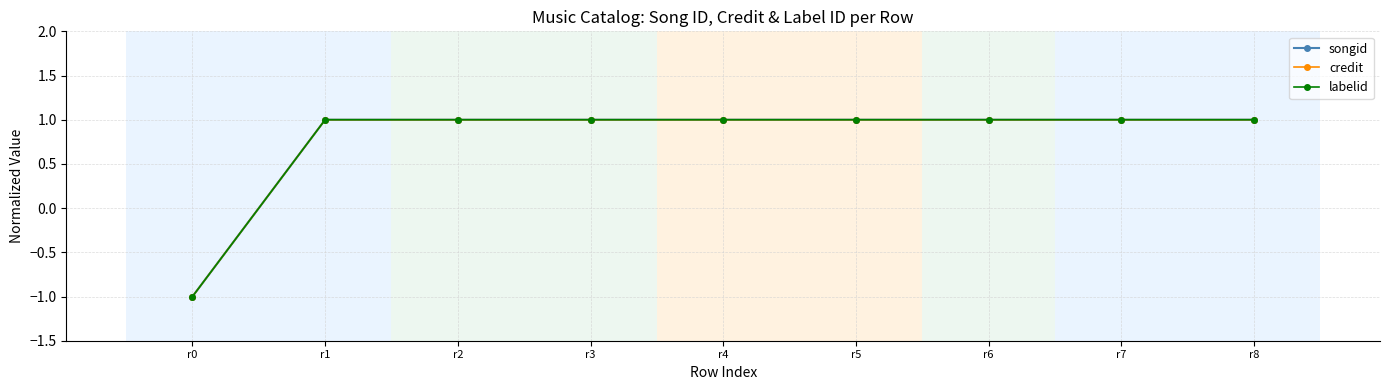

Is this an area chart (filled region under the line)?

No